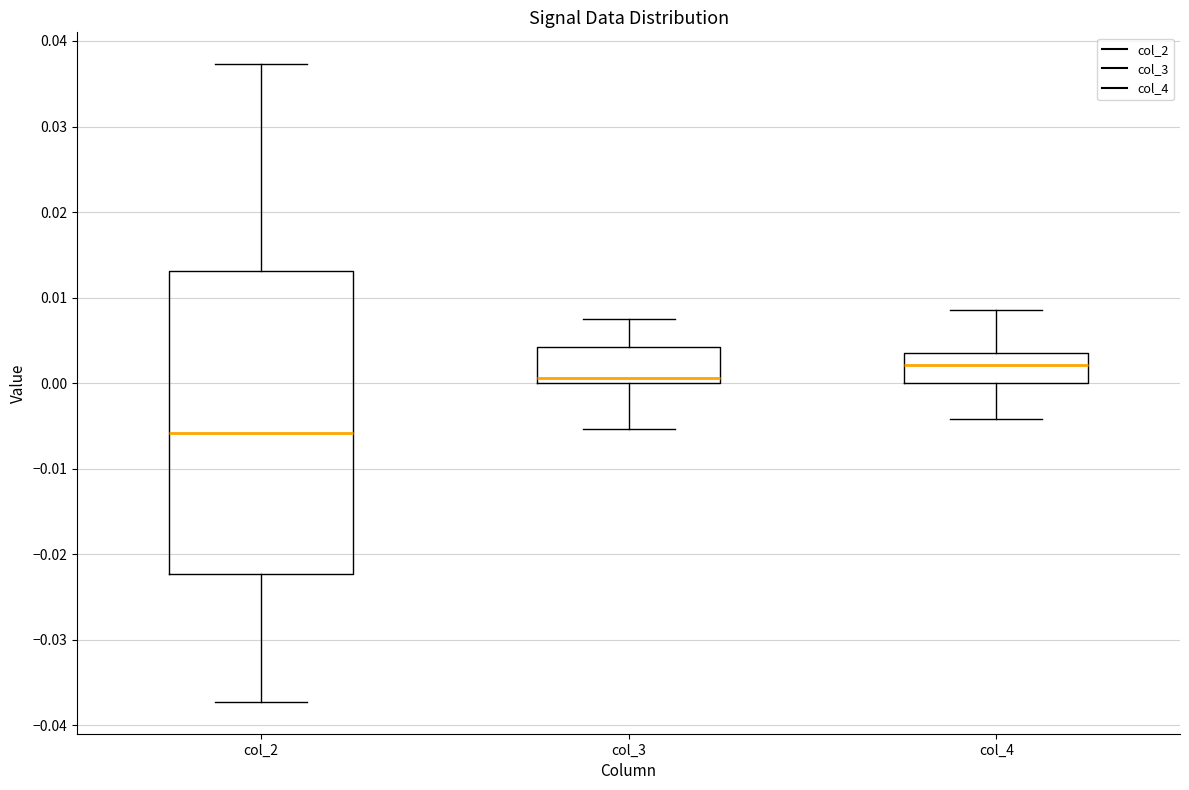

Comparing the boxes themselves (not the whiskers), which one is the tallest?

col_2